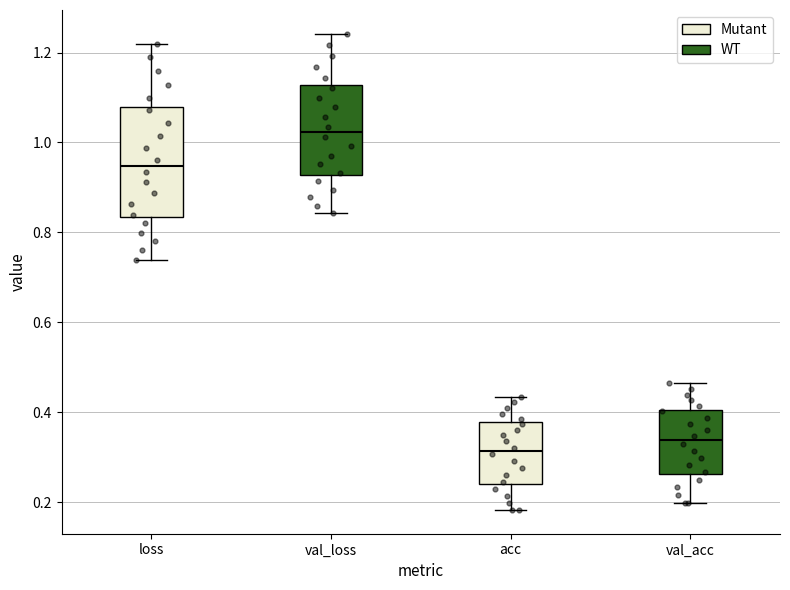

Where is the upper edge of the box for val_loss on the y-axis? The values are not printed on the chart, so give them approximately, as read against the axis.

1.12